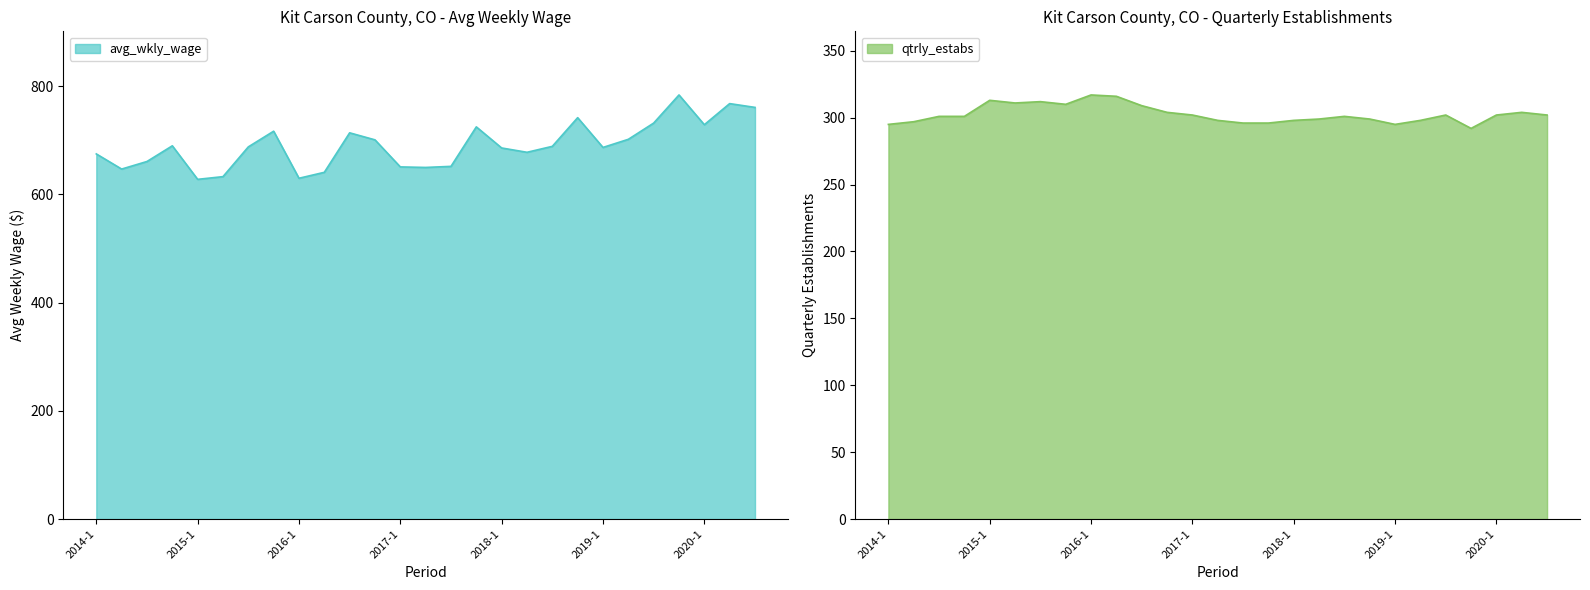

Rank the series by their average value, from lowest to highest.

qtrly_estabs, avg_wkly_wage